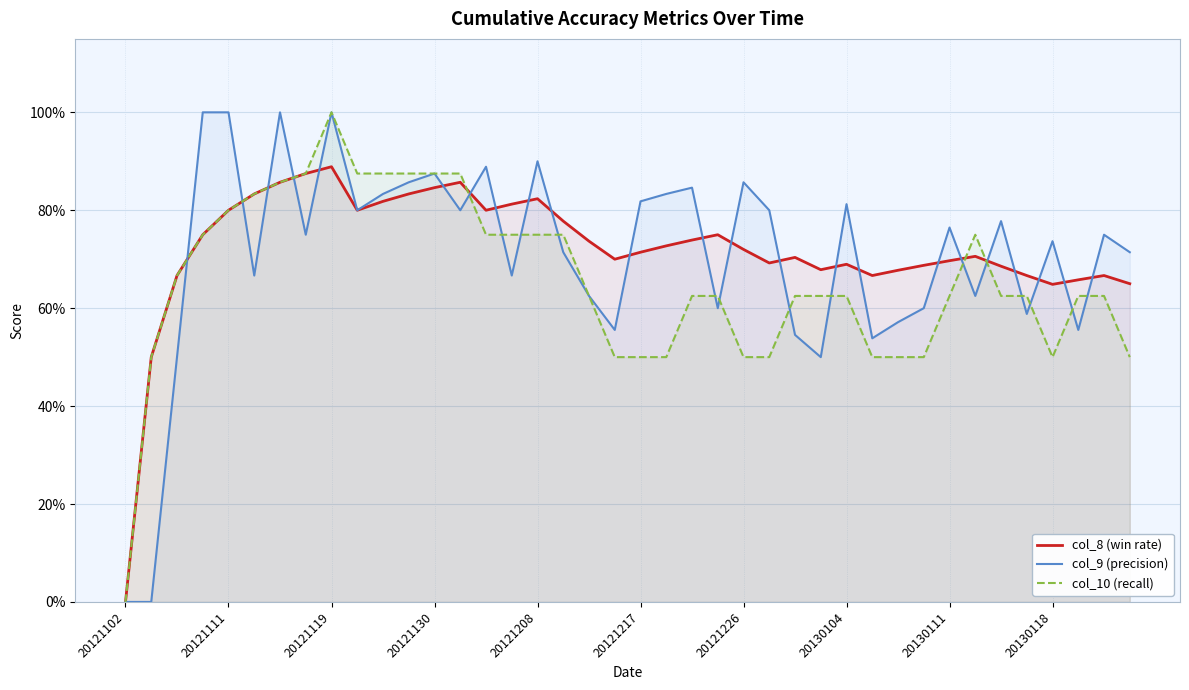

True or false: col_9 (precision) has more than 1 points higher than both neighbors.

True